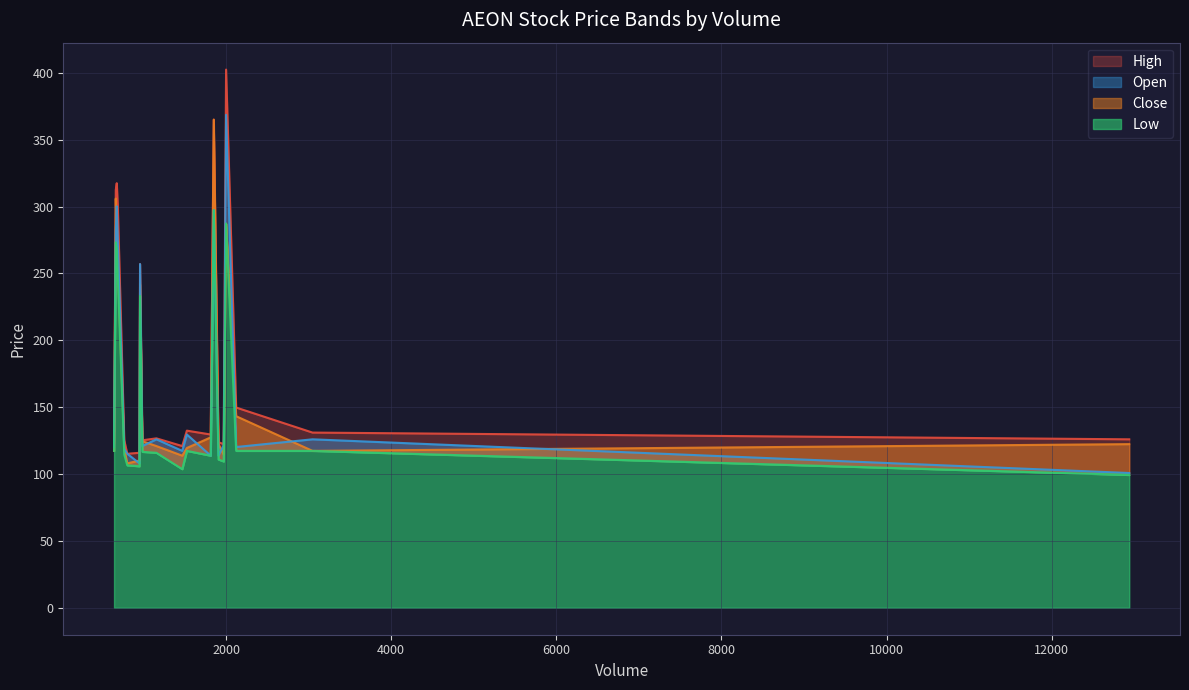

What is the value of the High point at the 13th from the left?

126.7